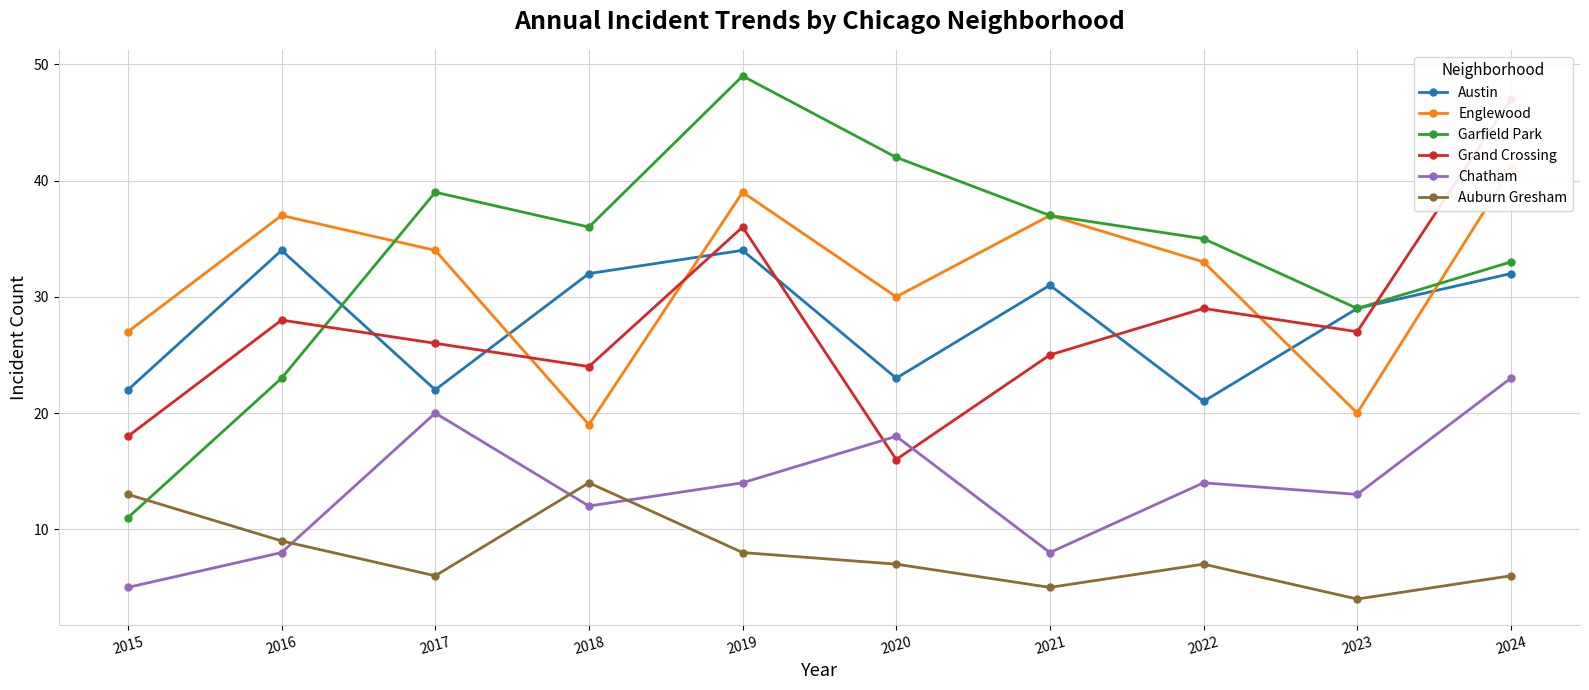

Where is the first local maximum for Auburn Gresham?

2018